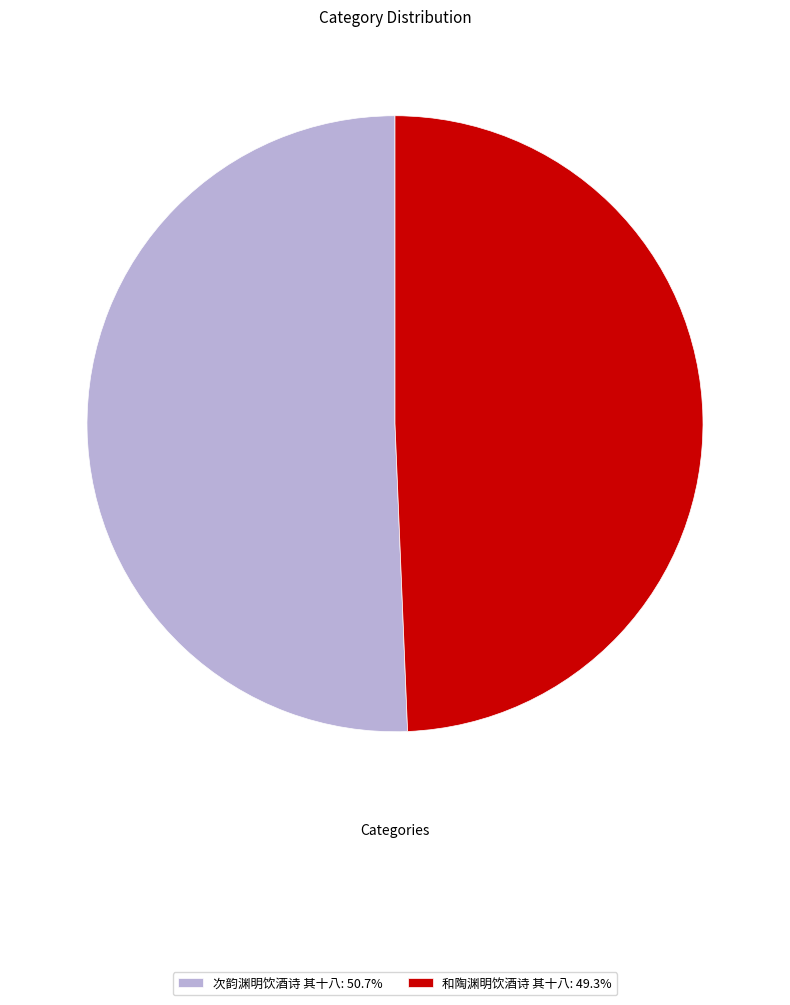

Is it true that 次韵渊明饮酒诗 其十八 is 51% of the pie?

True